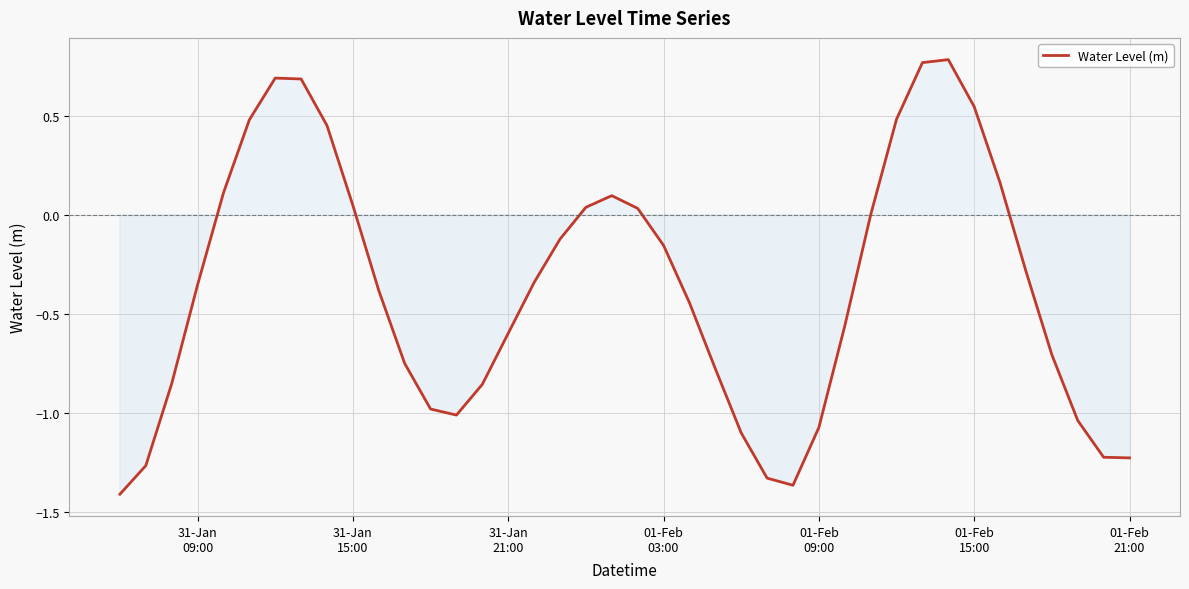

How many lines are shown in the chart?

1